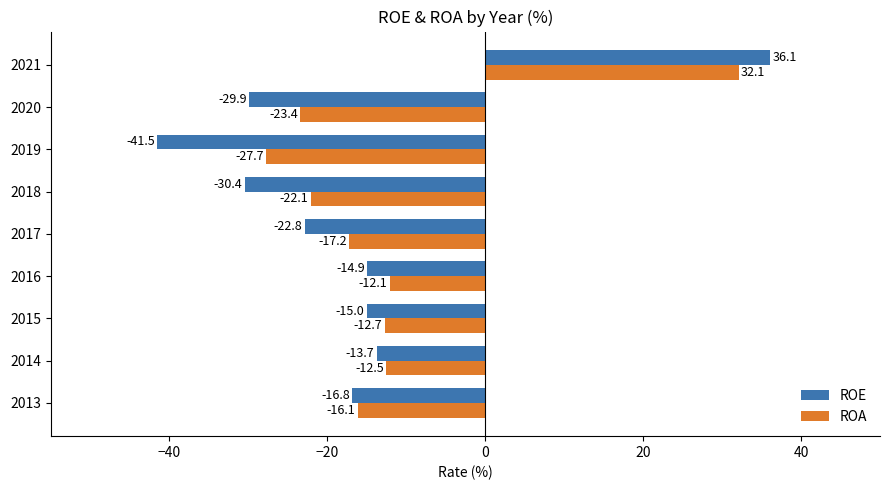

Which series changed the most between 2018 and 2021?

ROE